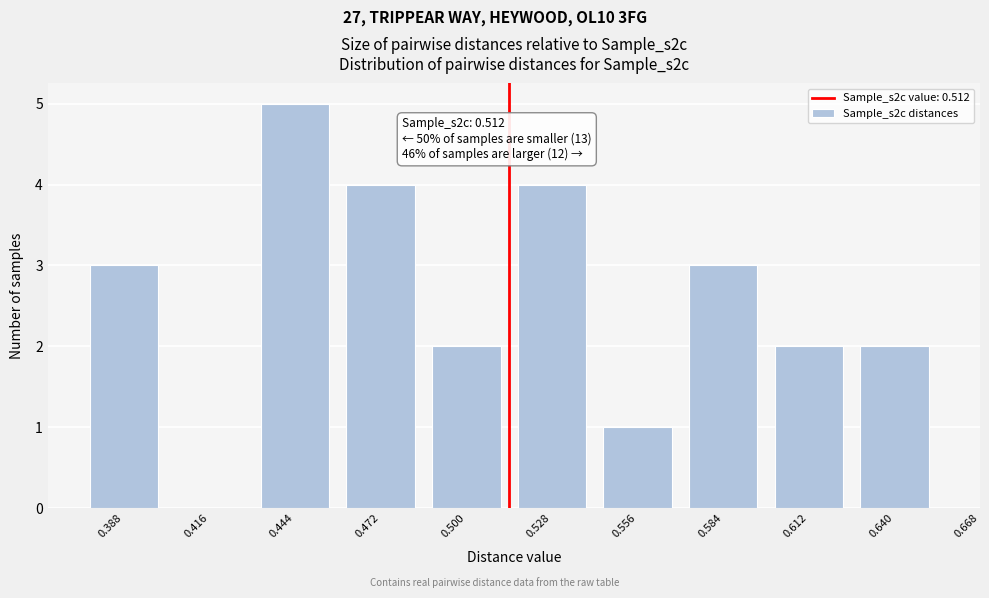

Reading right to left, list all the values displayed in this chart.

0.640=2	0.612=2	0.584=3	0.556=1	0.528=4	0.500=2	0.472=4	0.444=5	0.416=0	0.388=3